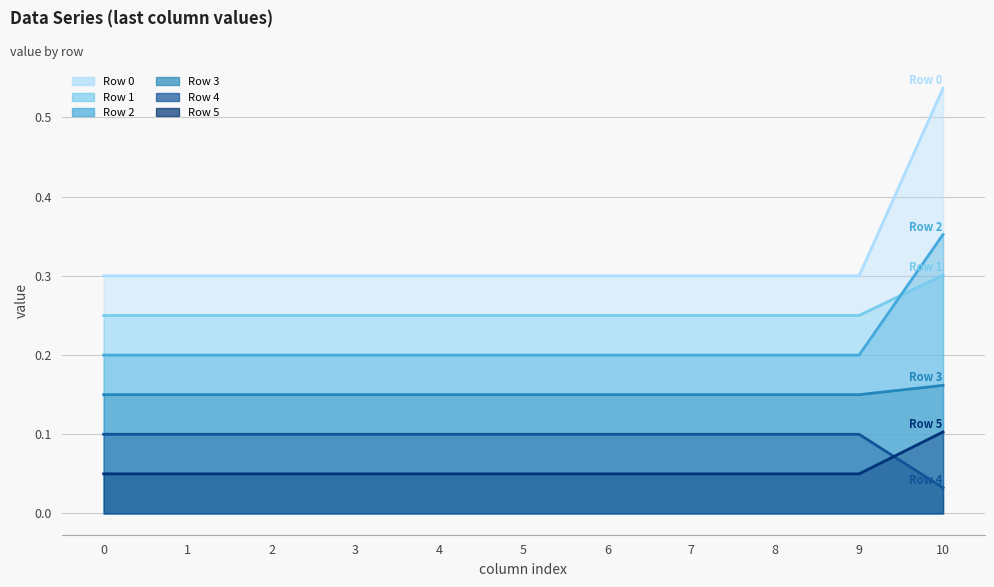

True or false: Row 4 has more than 2 points higher than both neighbors.

False